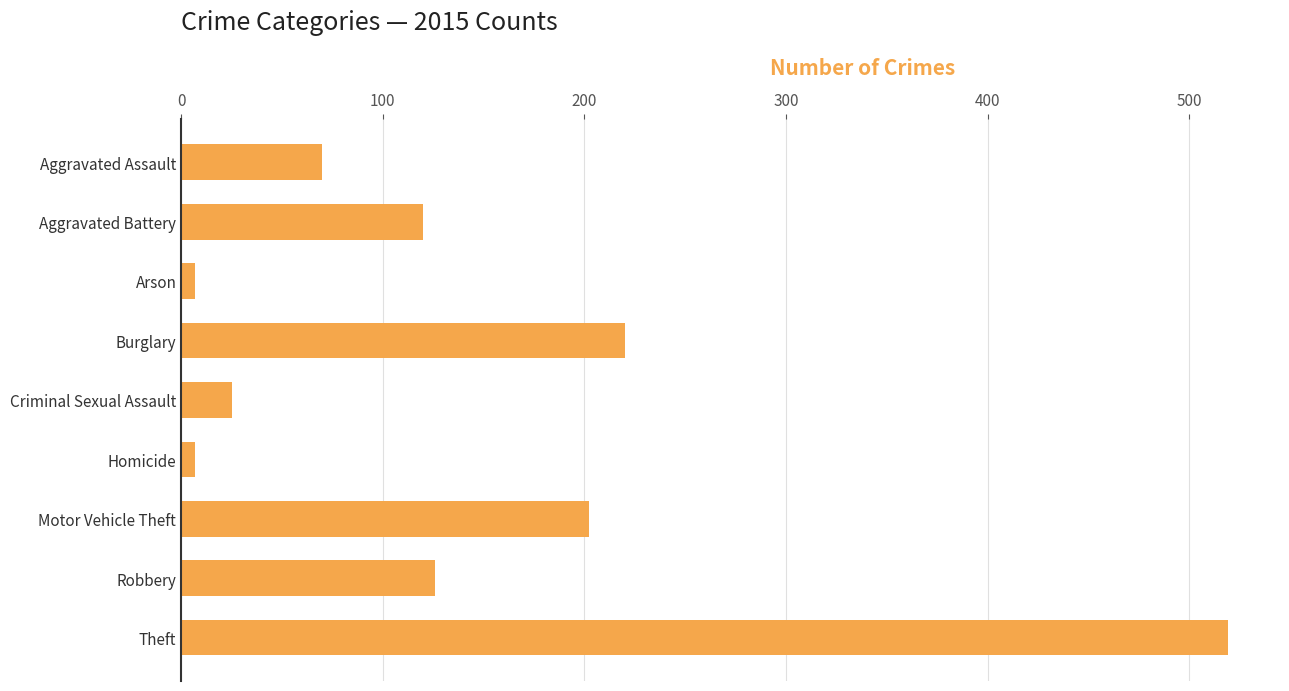

Reading top to bottom, extract all data points from this chart.

Aggravated Assault=70	Aggravated Battery=120	Arson=7	Burglary=220	Criminal Sexual Assault=25	Homicide=7	Motor Vehicle Theft=202	Robbery=126	Theft=519